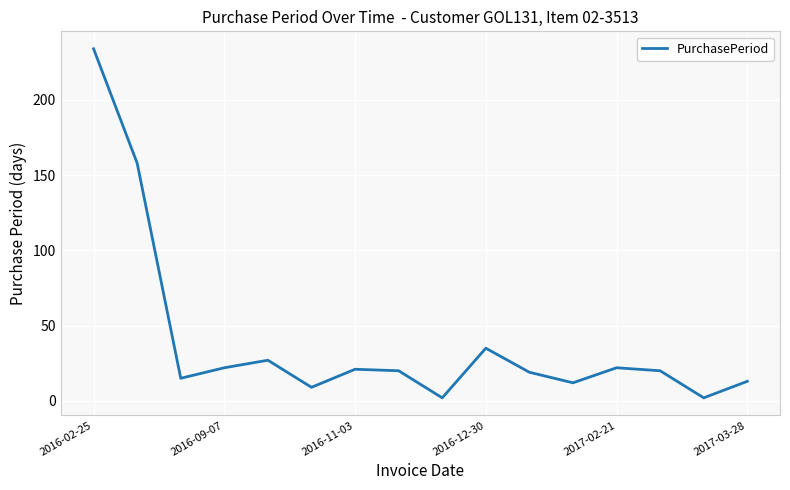

What is the greatest value displayed?

234